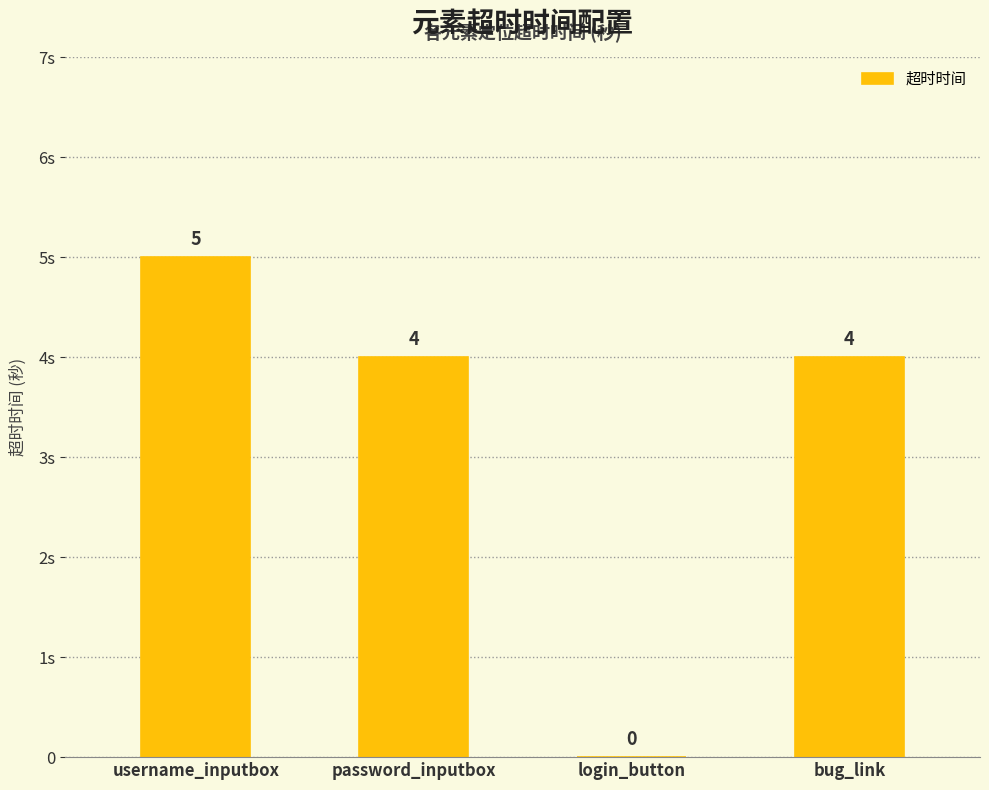

What is the value of the 4th bar from the left?

4